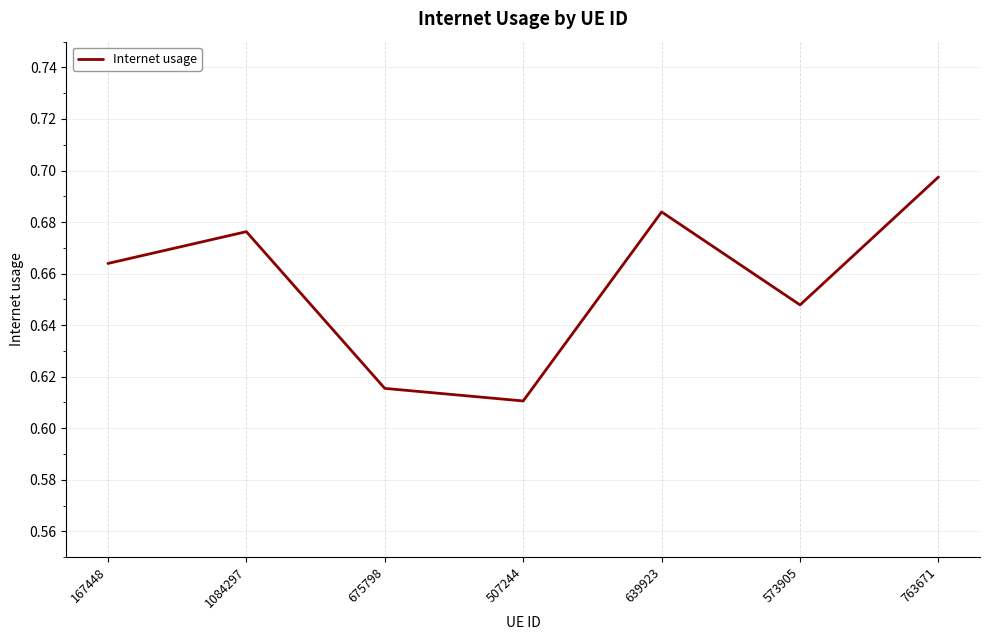

List the labels in order of value, largest first.

763671, 639923, 1084297, 167448, 573905, 675798, 507244